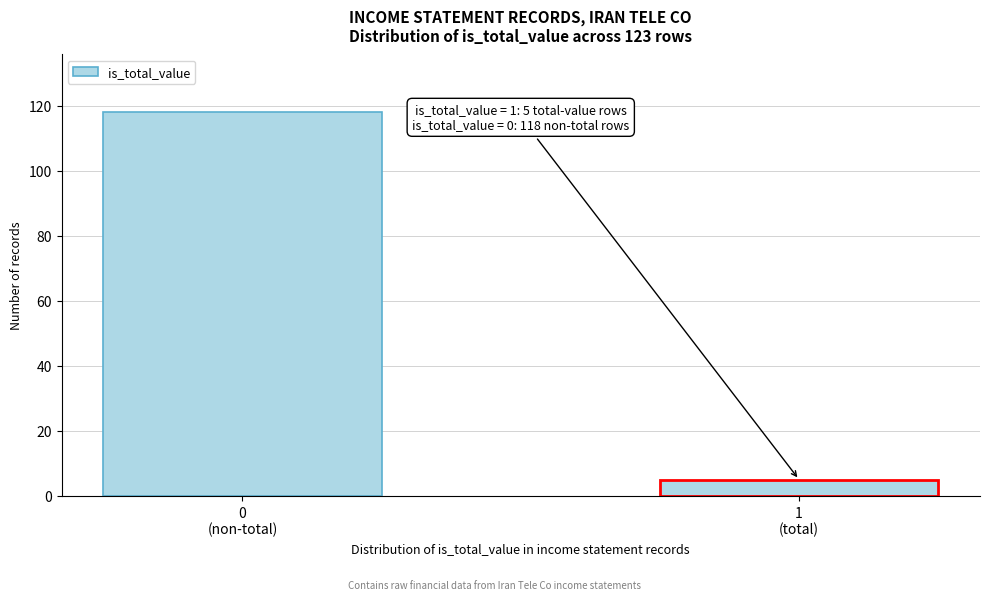

Reading left to right, list all the values displayed in this chart.

118	5